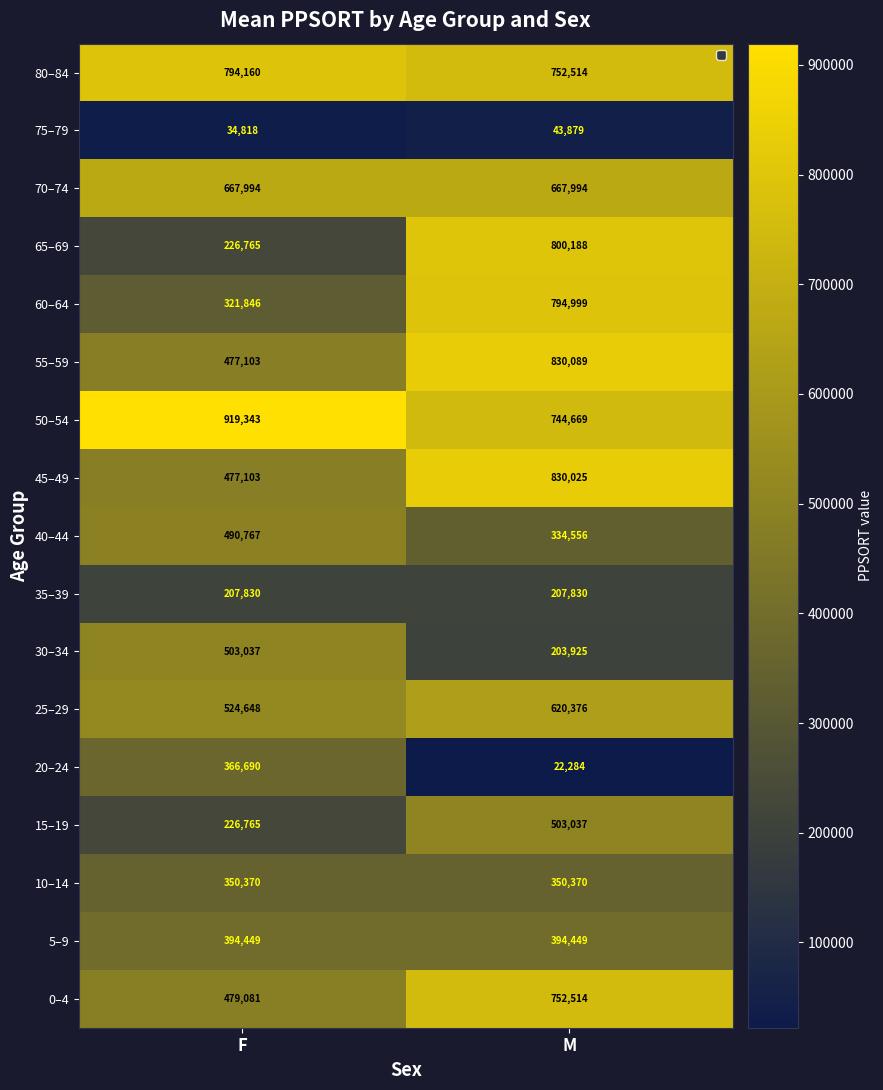

Which category has the highest value across all series?

F